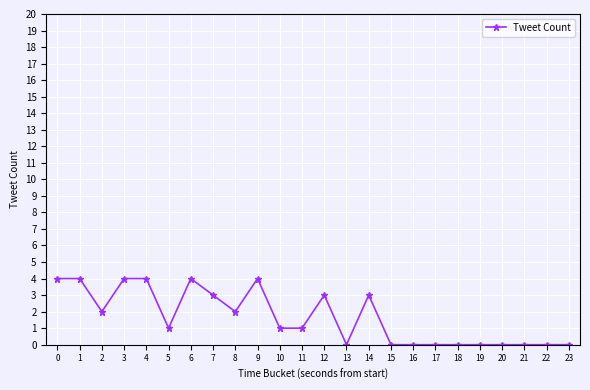

Where is the first local minimum?

2